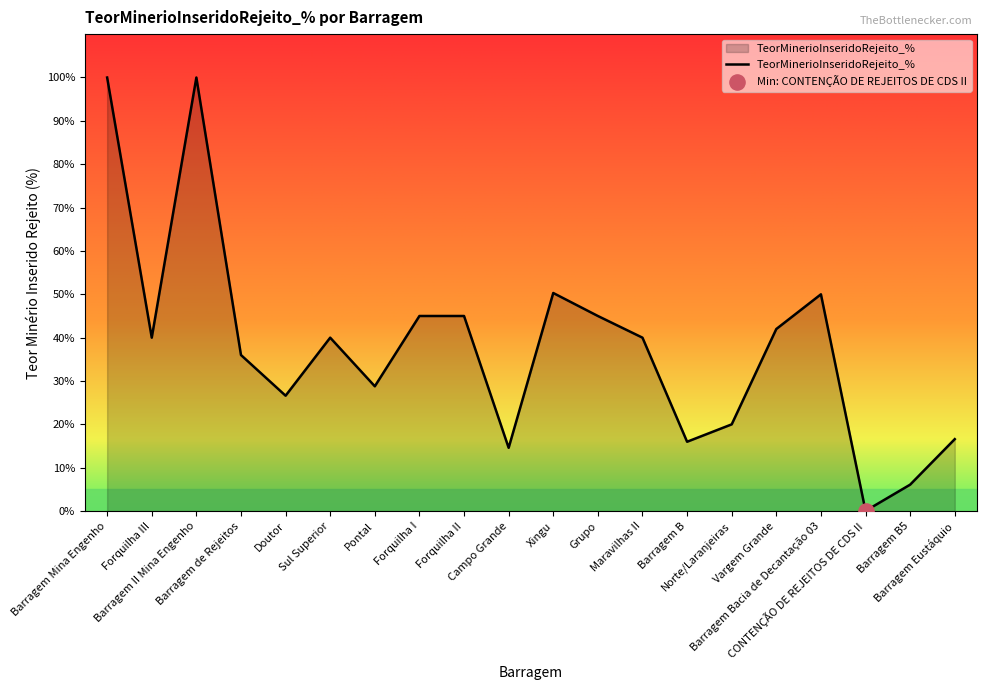

Approximately how many times larger is the value at Norte/Laranjeiras compared to Barragem II Mina Engenho?

0.2